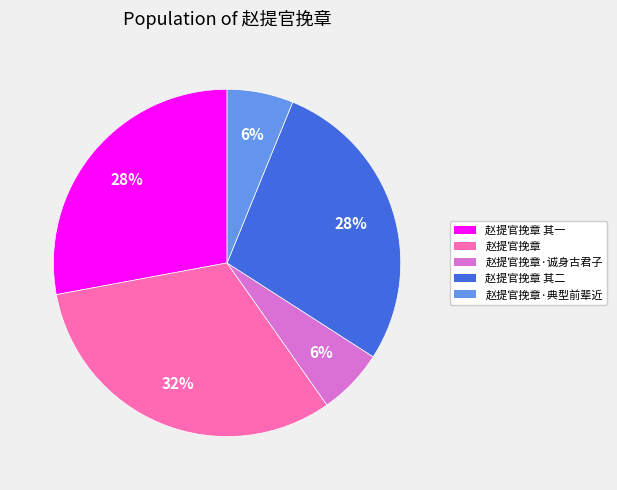

To the nearest percent, what portion does 赵提官挽章 其二 represent?

28%